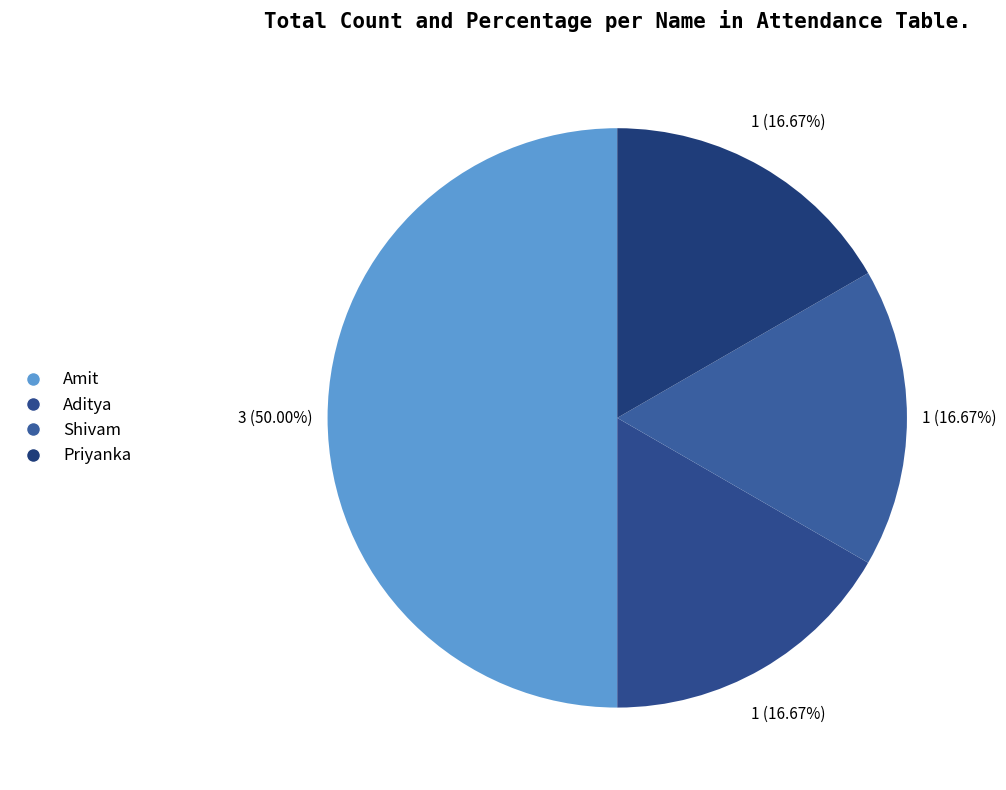

Do Shivam and Amit together represent more than half of the pie?

Yes